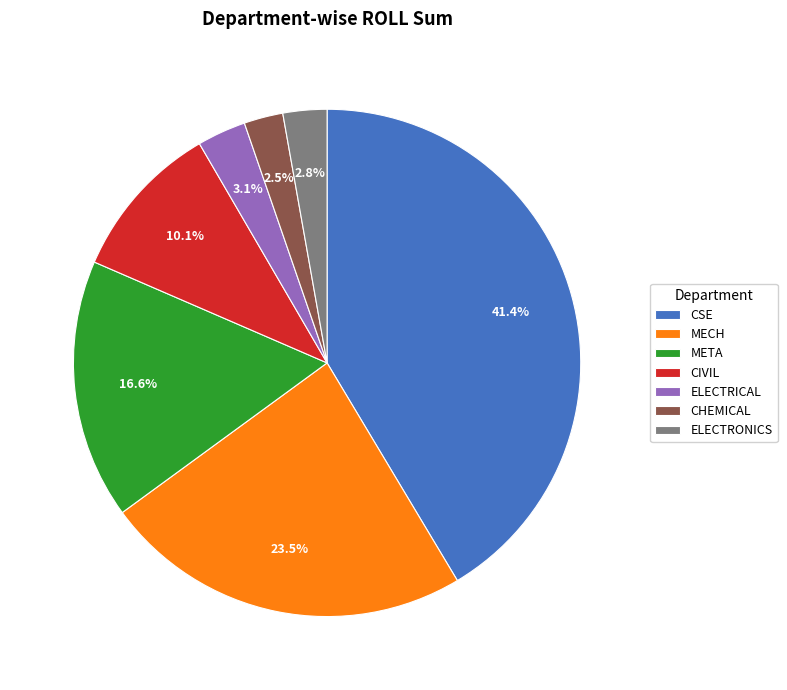

Which category has the biggest portion of the pie?

CSE